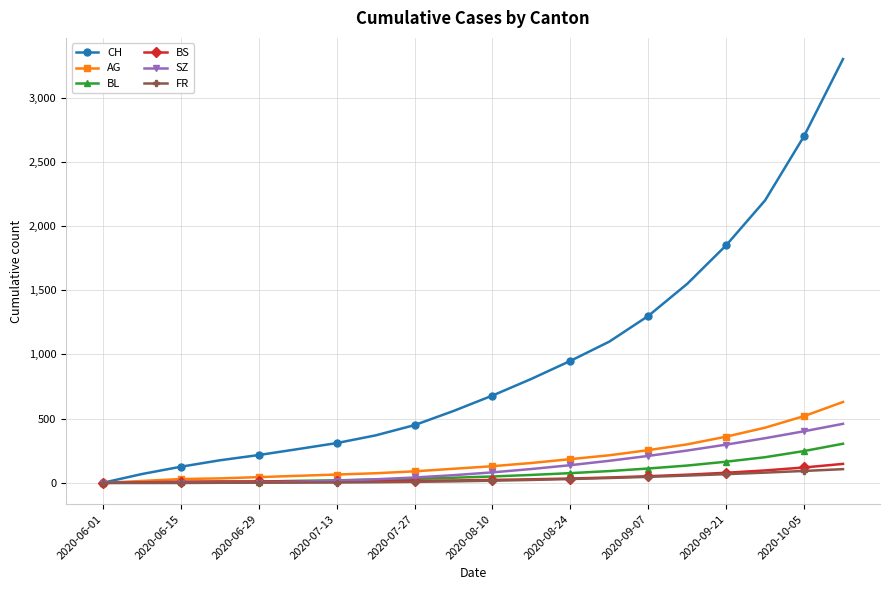

Which series has the widest spread of values?

CH